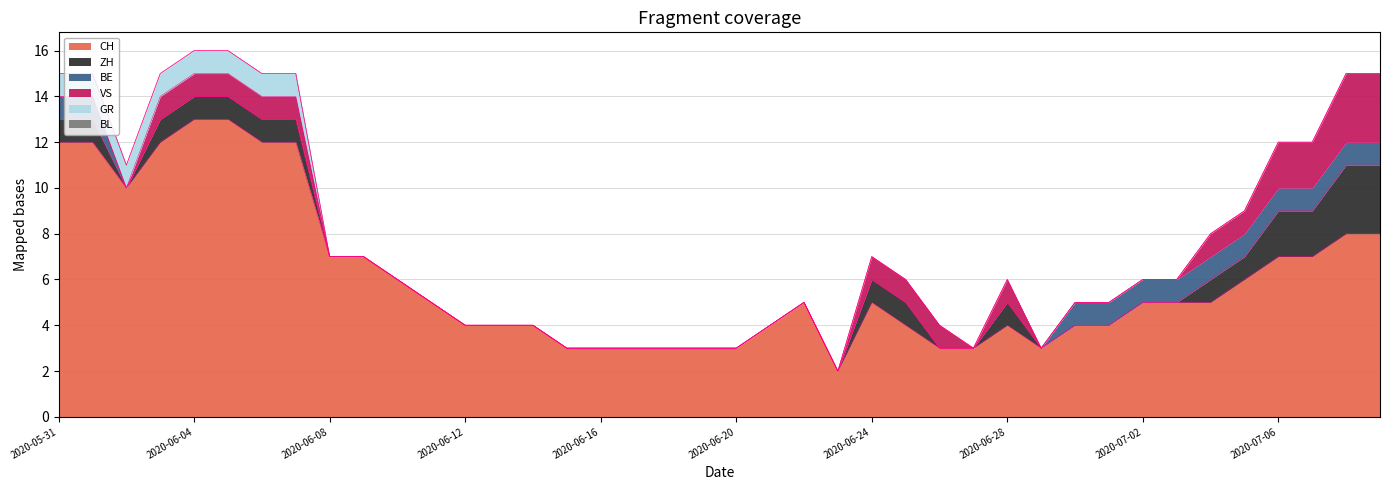

How many ZH values are between 0 and 1?

36